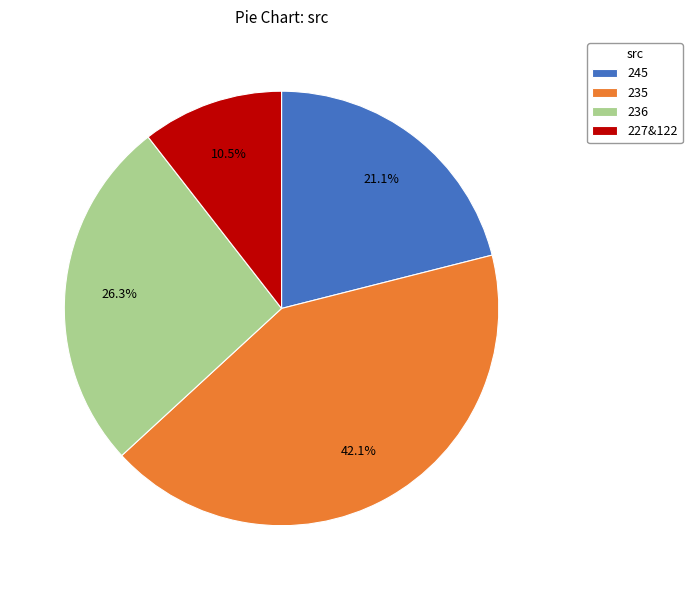

Between 245 and 235, which is larger?

235